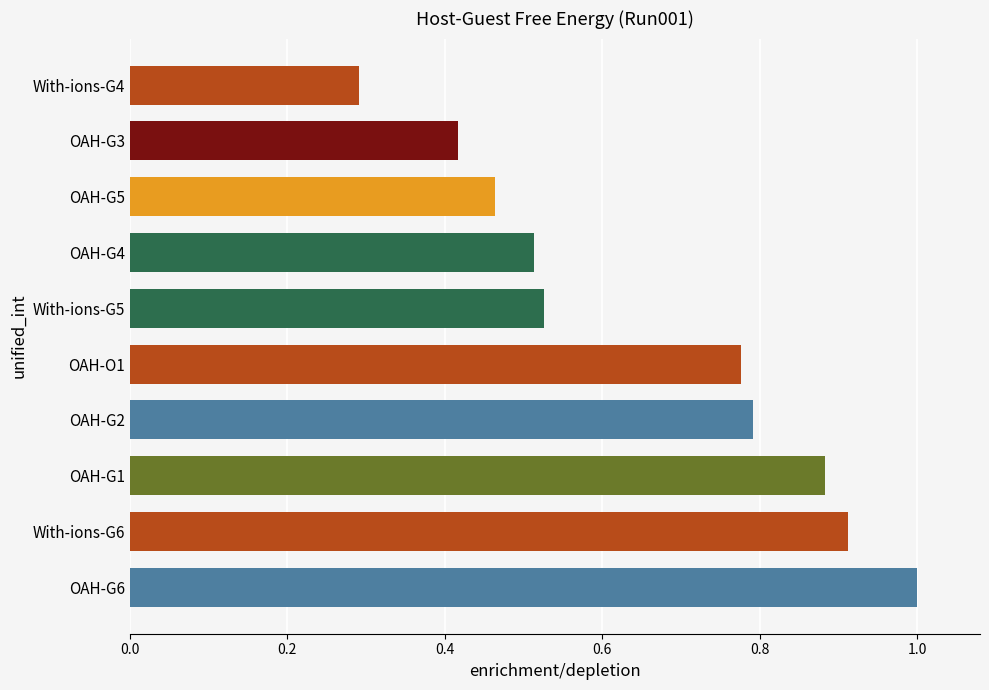

Where is the data nearest to the value 0?

With-ions-G4